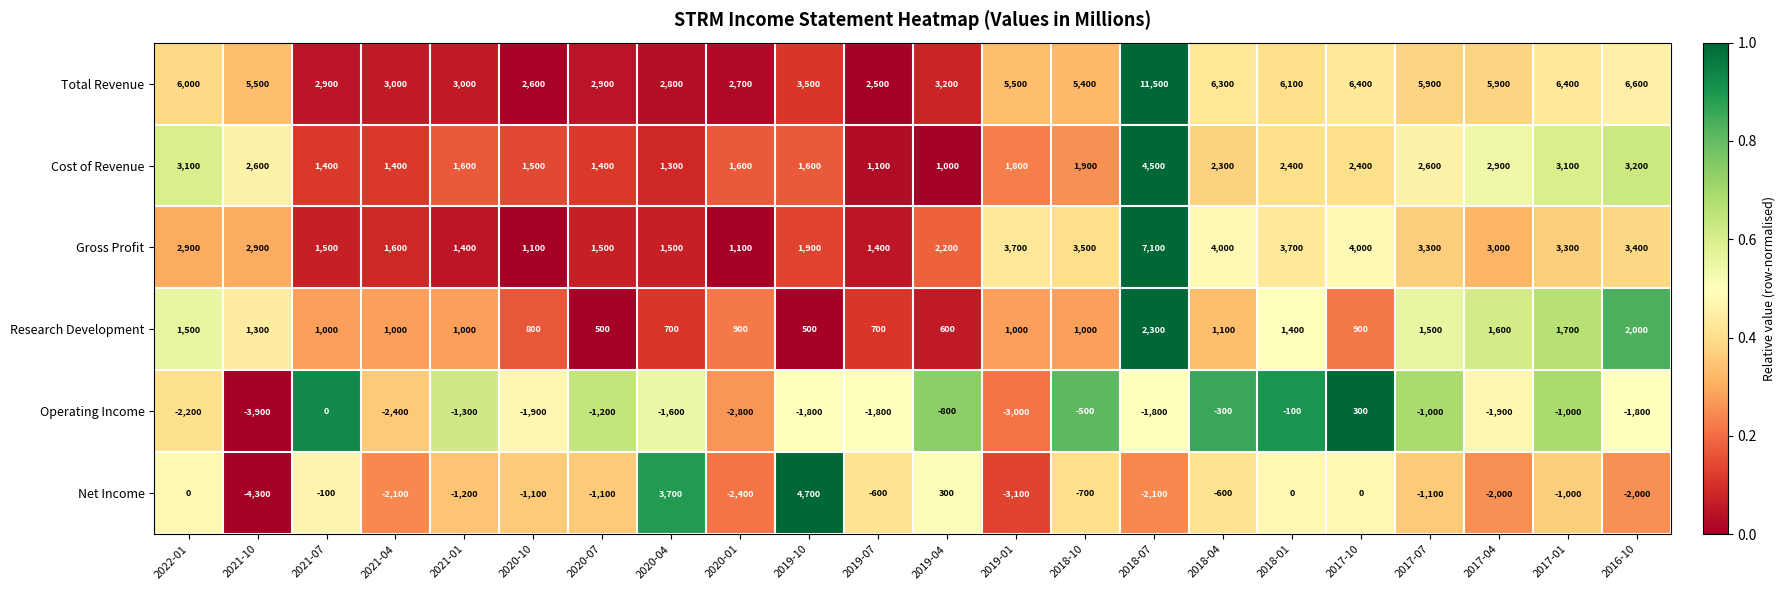

Between 2020-01 and 2018-01, which series saw the biggest shift?

Total Revenue